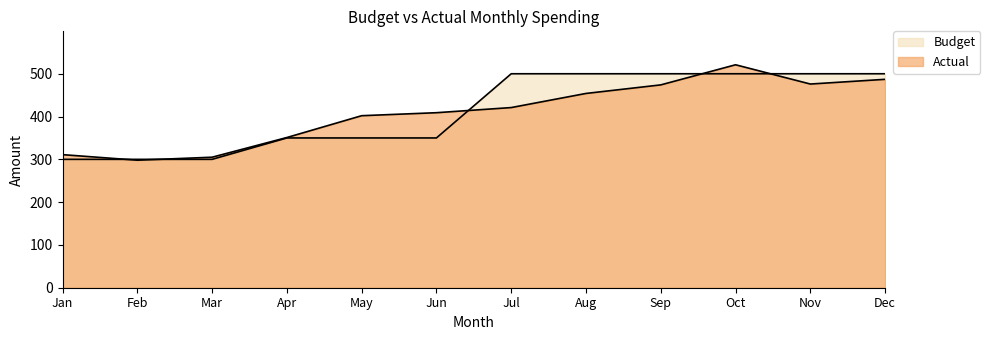

What is the greatest value displayed?

521